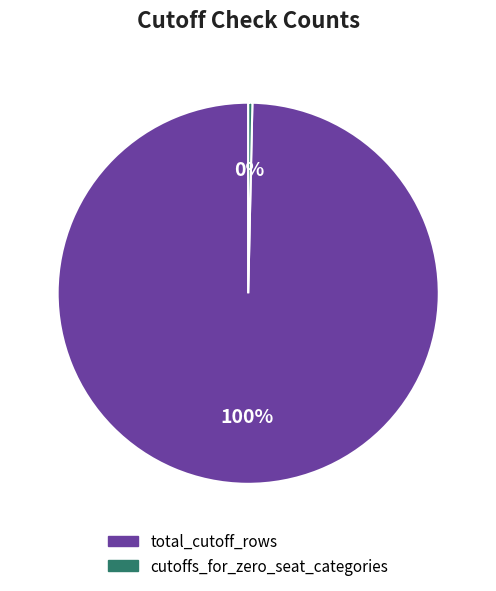

Is it true that total_cutoff_rows is 100% of the pie?

True